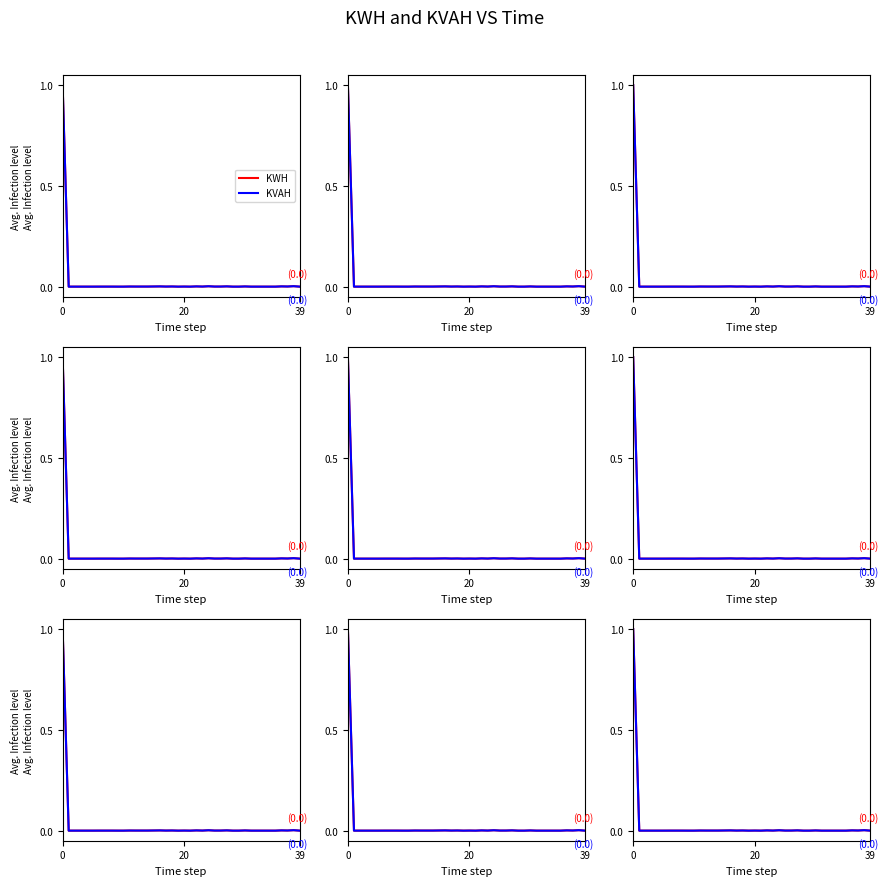

Which series has the largest total across all categories?

KWH